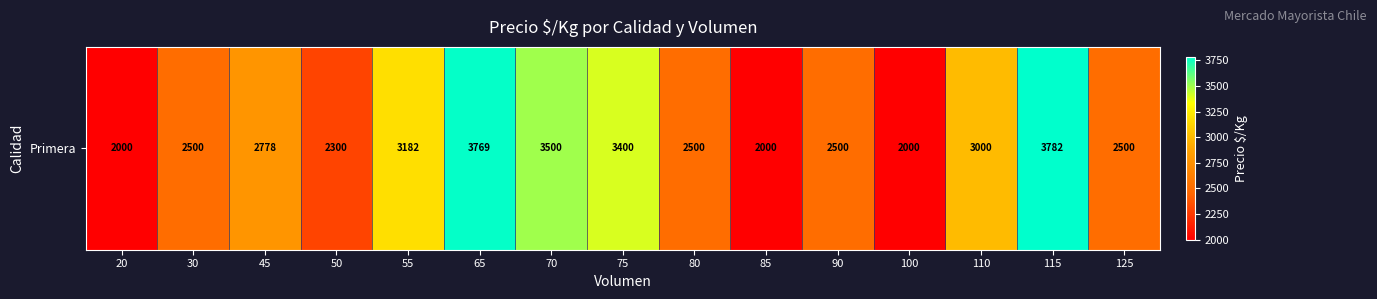

List the labels in order of value, smallest first.

20, 85, 100, 50, 30, 80, 90, 125, 45, 110, 55, 75, 70, 65, 115